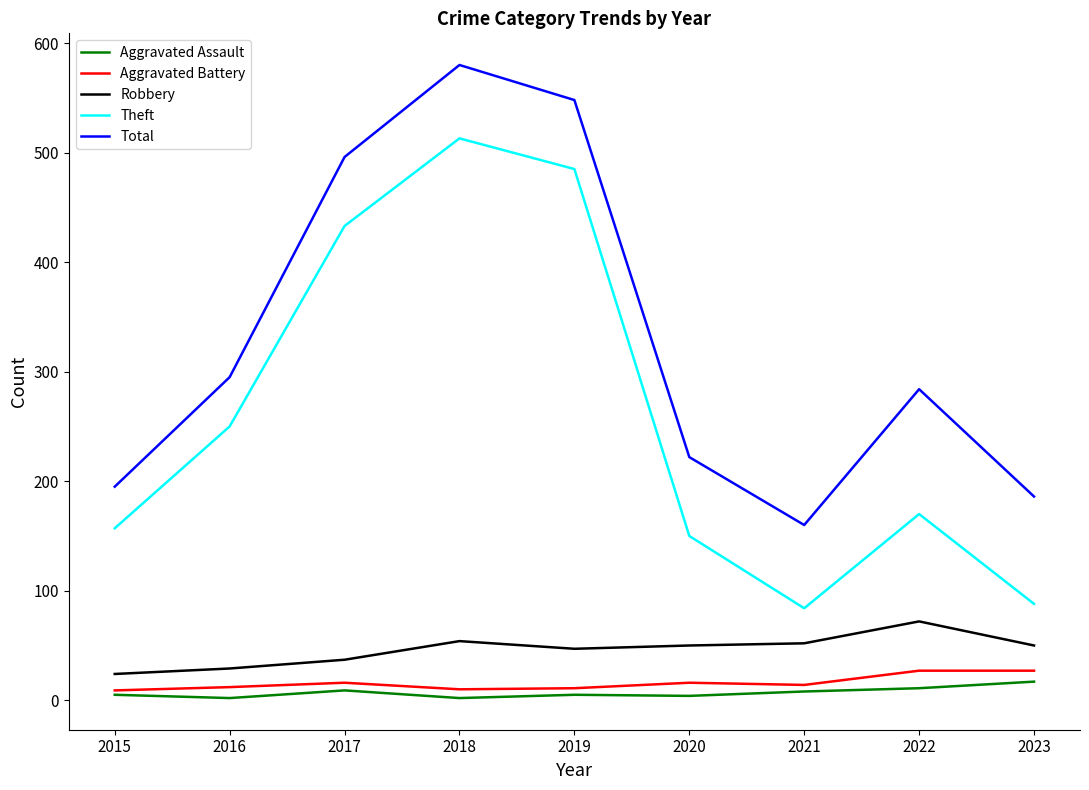

Is this an area chart (filled region under the line)?

No